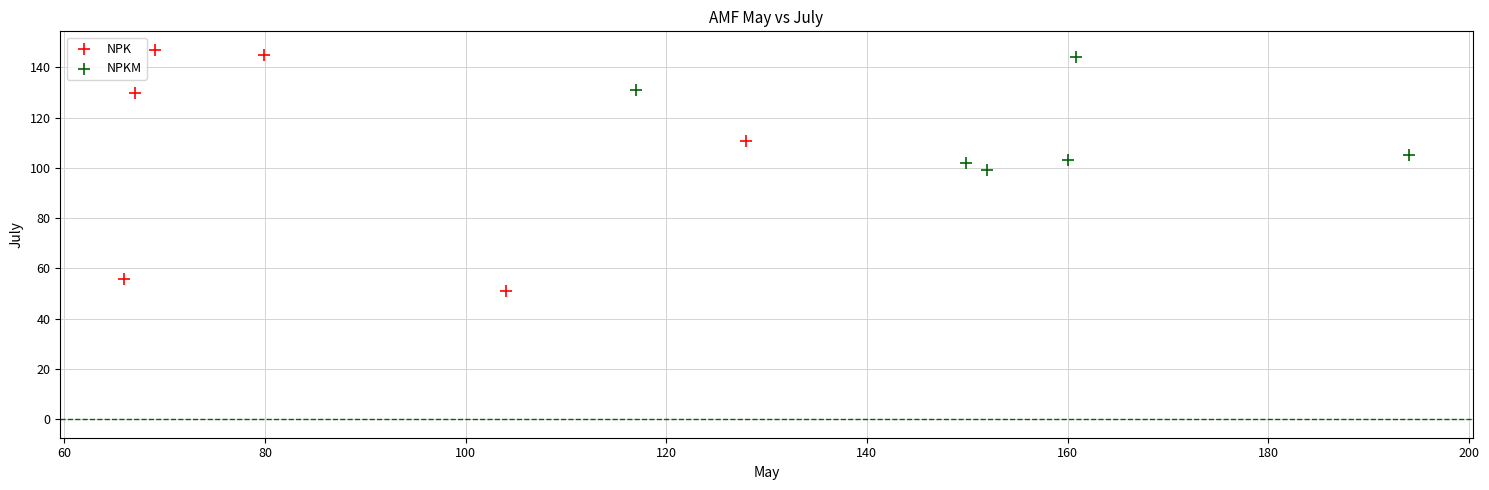

Which series contains the highest Y value?

NPK